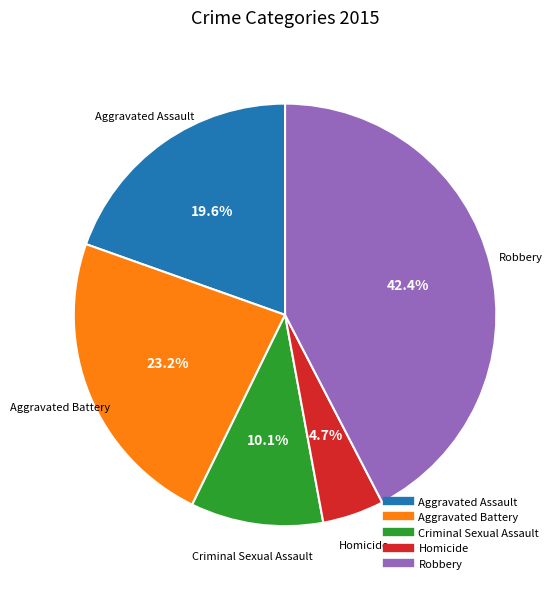

The Aggravated Battery slice represents 9% of the pie. True or false?

False